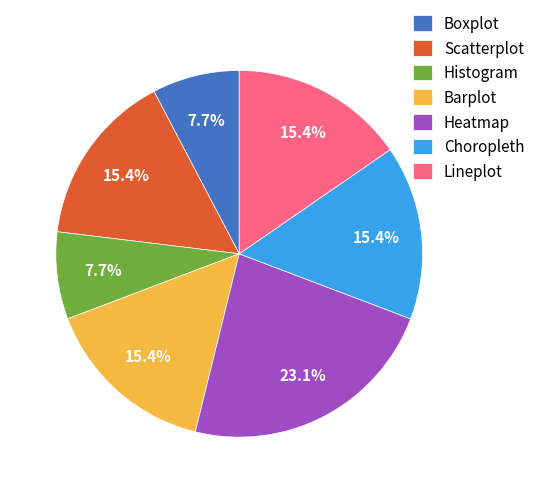

How many slices are in this pie chart?

7